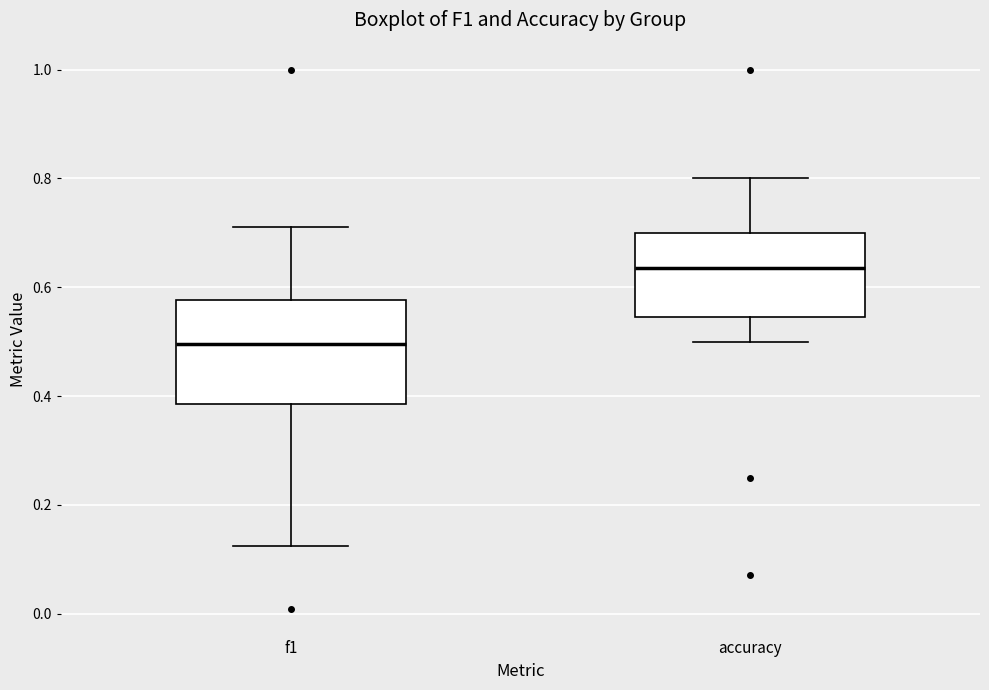

Where does the lower whisker of the box for accuracy end on the y-axis? The values are not printed on the chart, so give them approximately, as read against the axis.

0.50